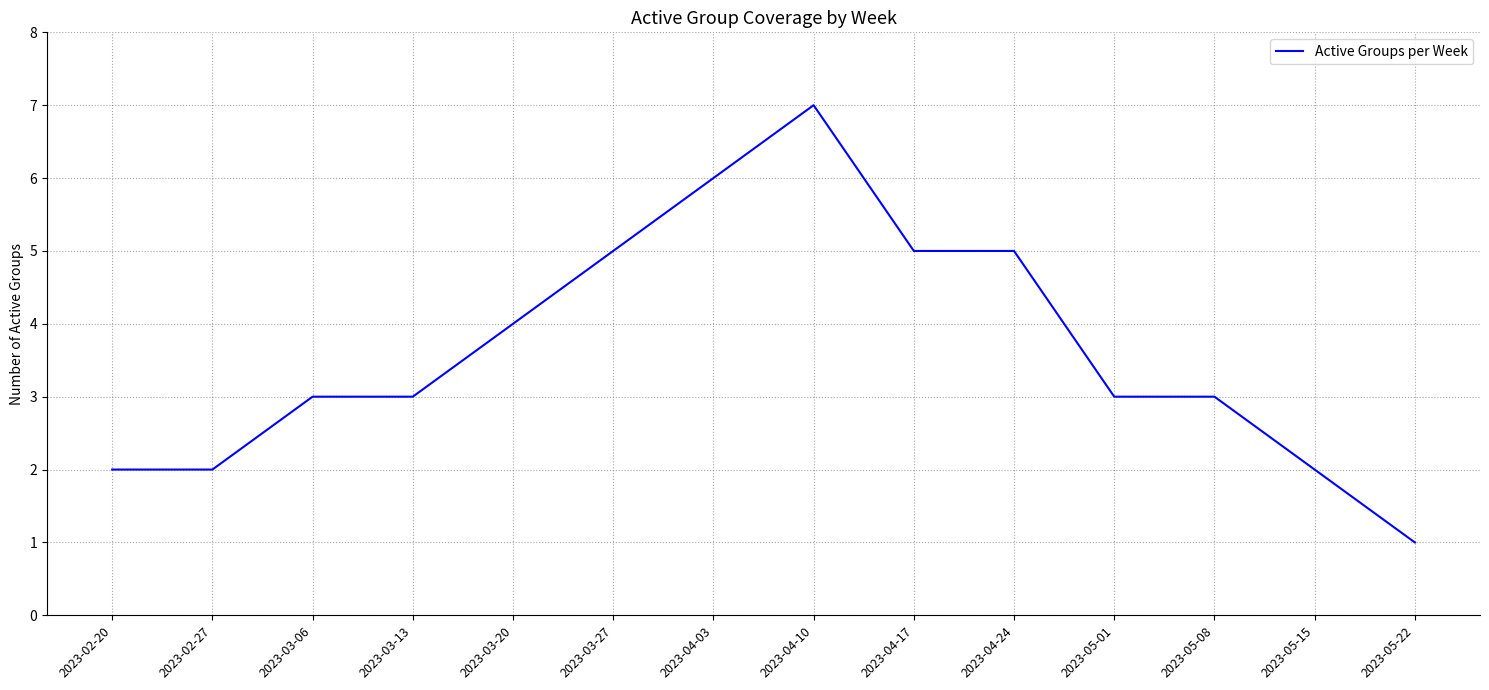

What is the approximate value at 2023-04-10?

7